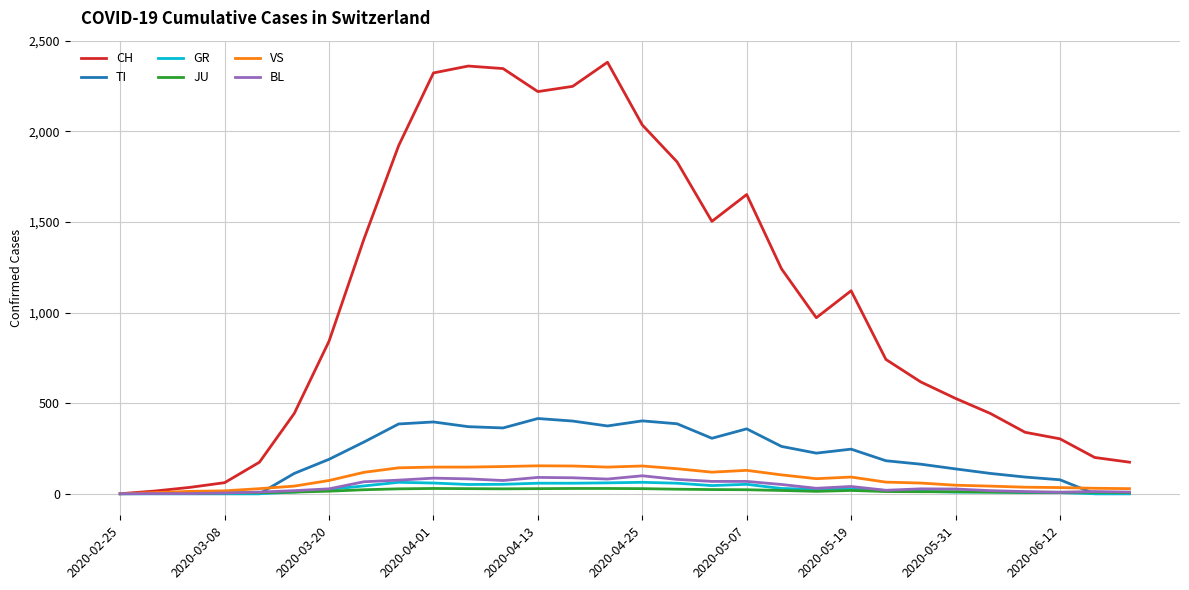

Which series has the largest range (max minus min)?

CH